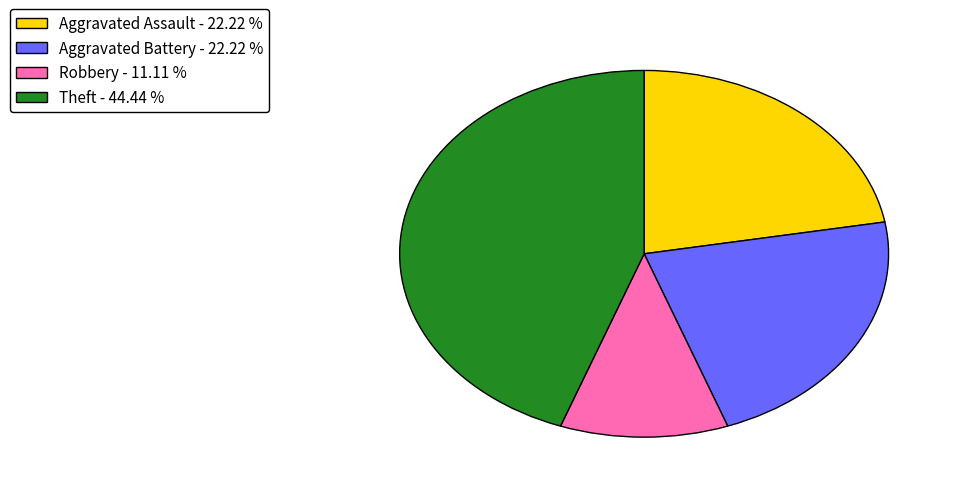

What is the largest slice in the pie chart?

Theft - 44.44 %